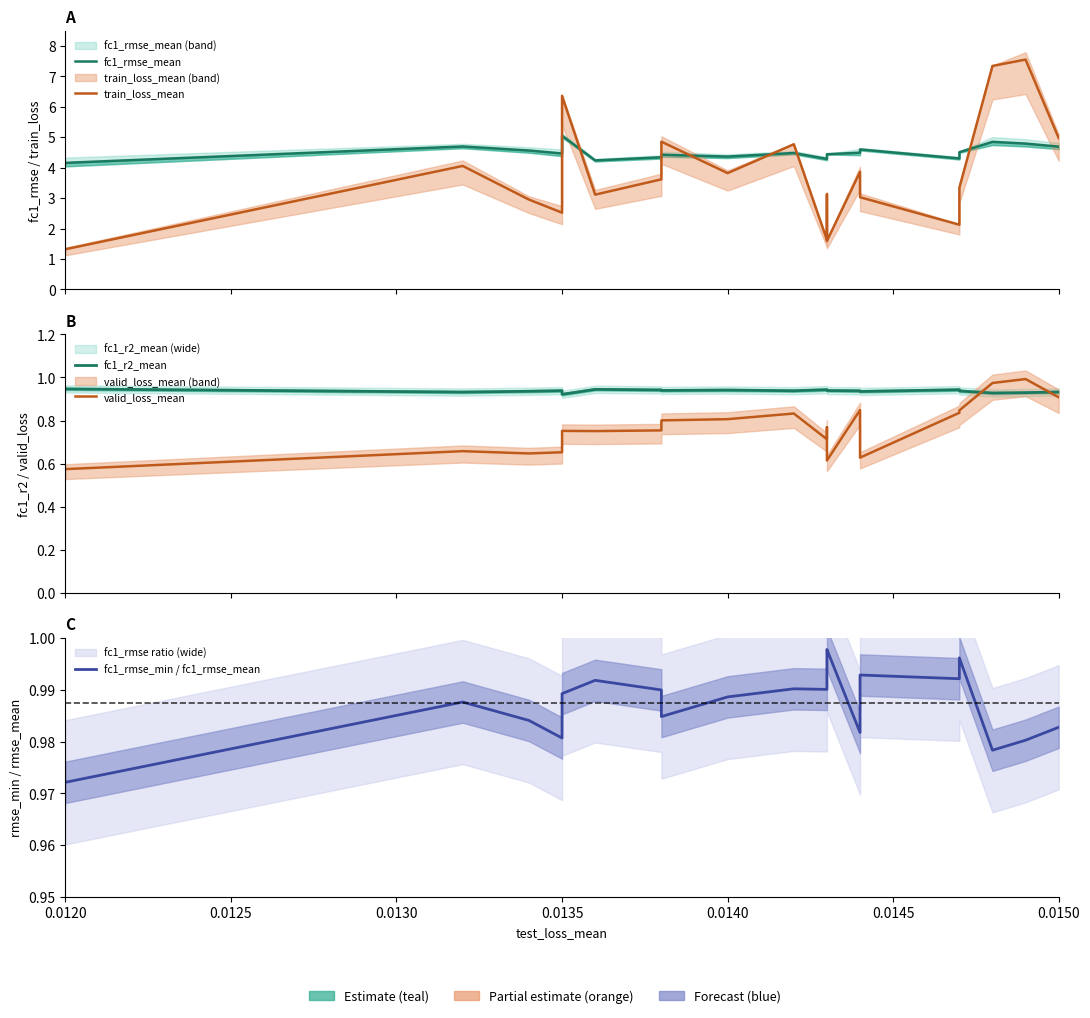

At how many categories does at least one series exceed 4?

20